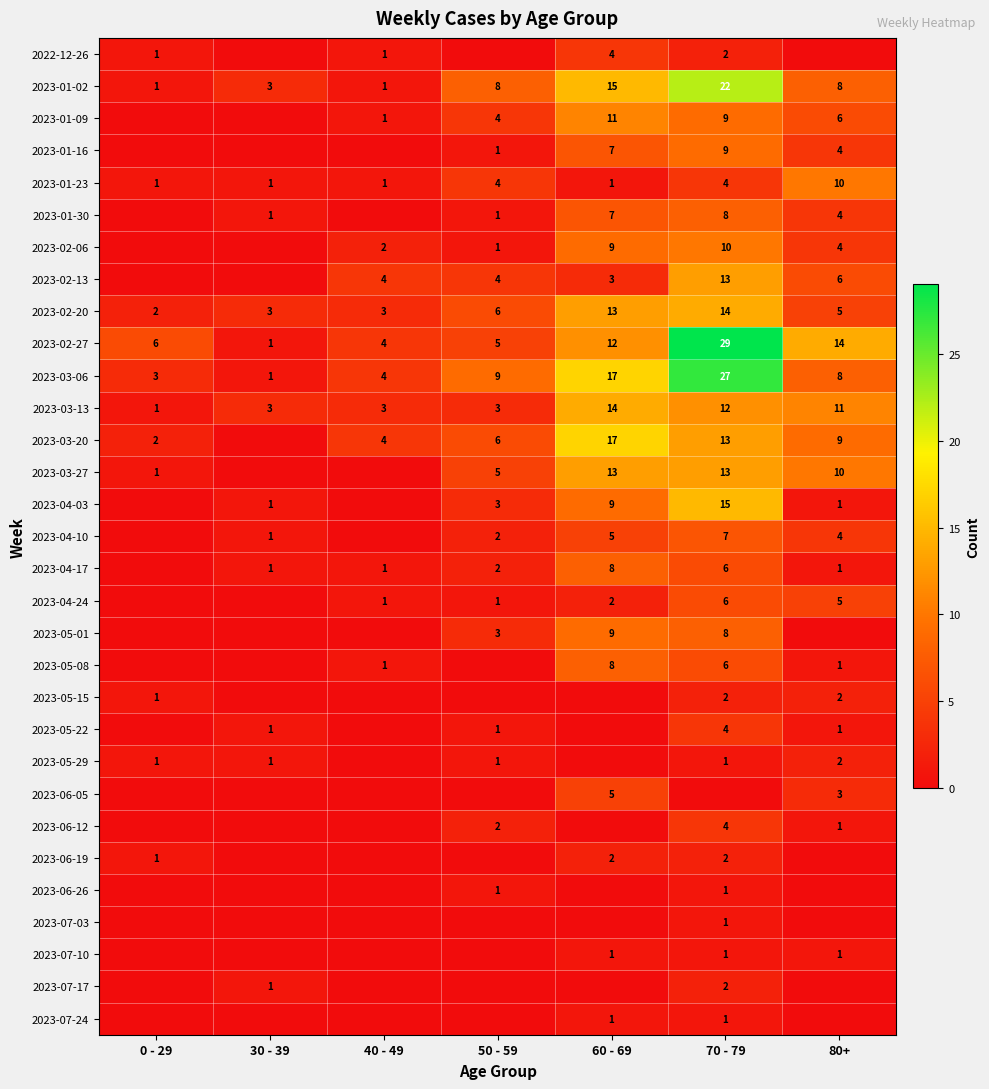

At which category does the chart reach its minimum across all series?

30 - 39